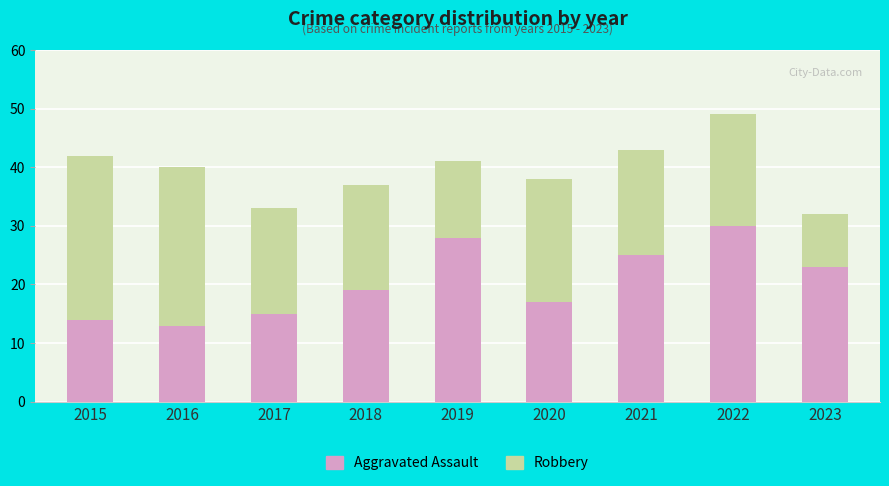

The value of Aggravated Assault at 2019 is 44. True or false?

False